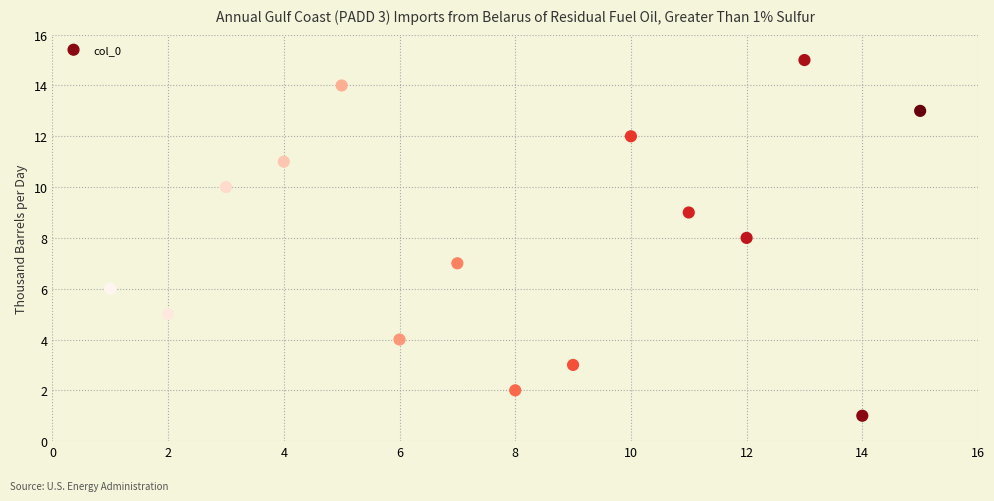

What is the range of X values (max minus min)?

14